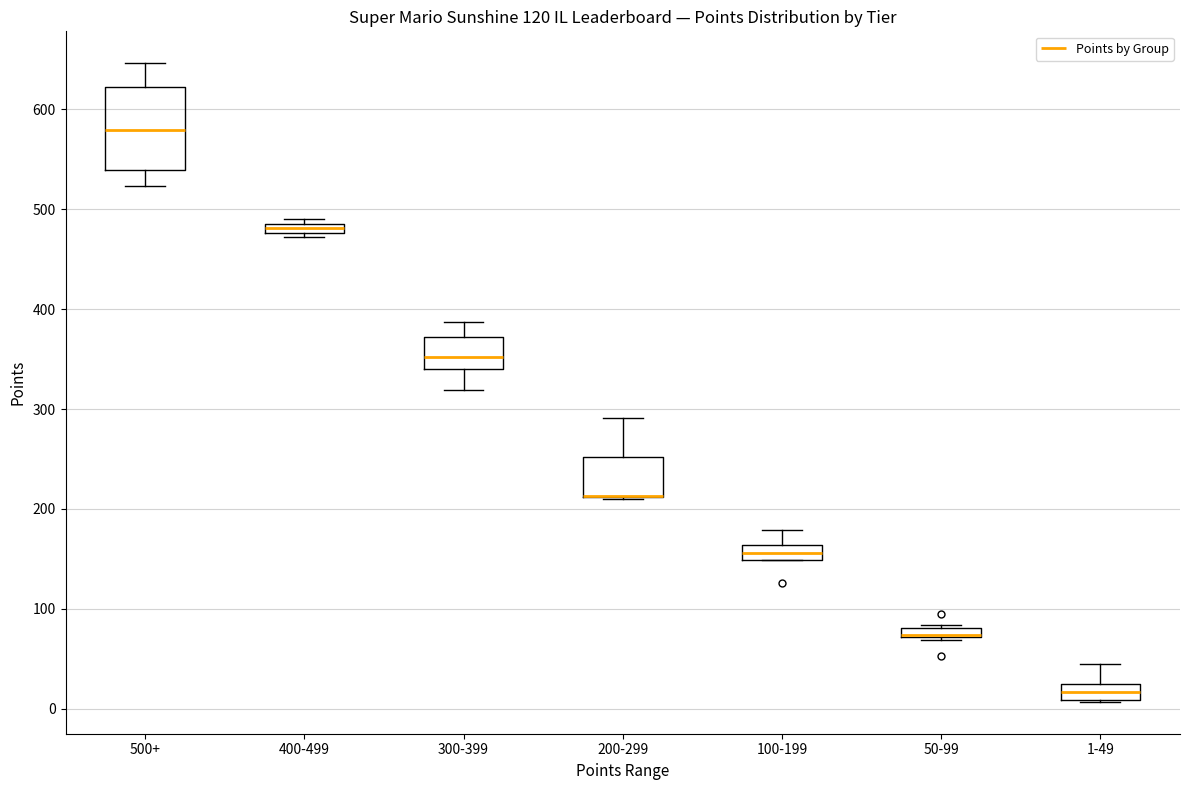

Where is the lower edge of the box for 400-499 on the y-axis? The values are not printed on the chart, so give them approximately, as read against the axis.

480